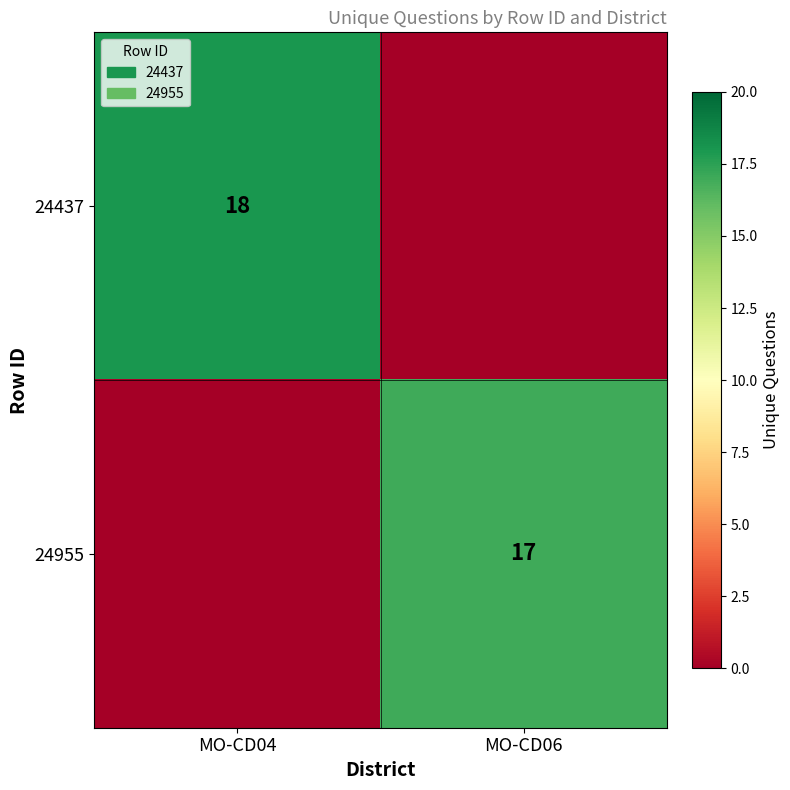

The value of 24437 at MO-CD04 is 31. True or false?

False